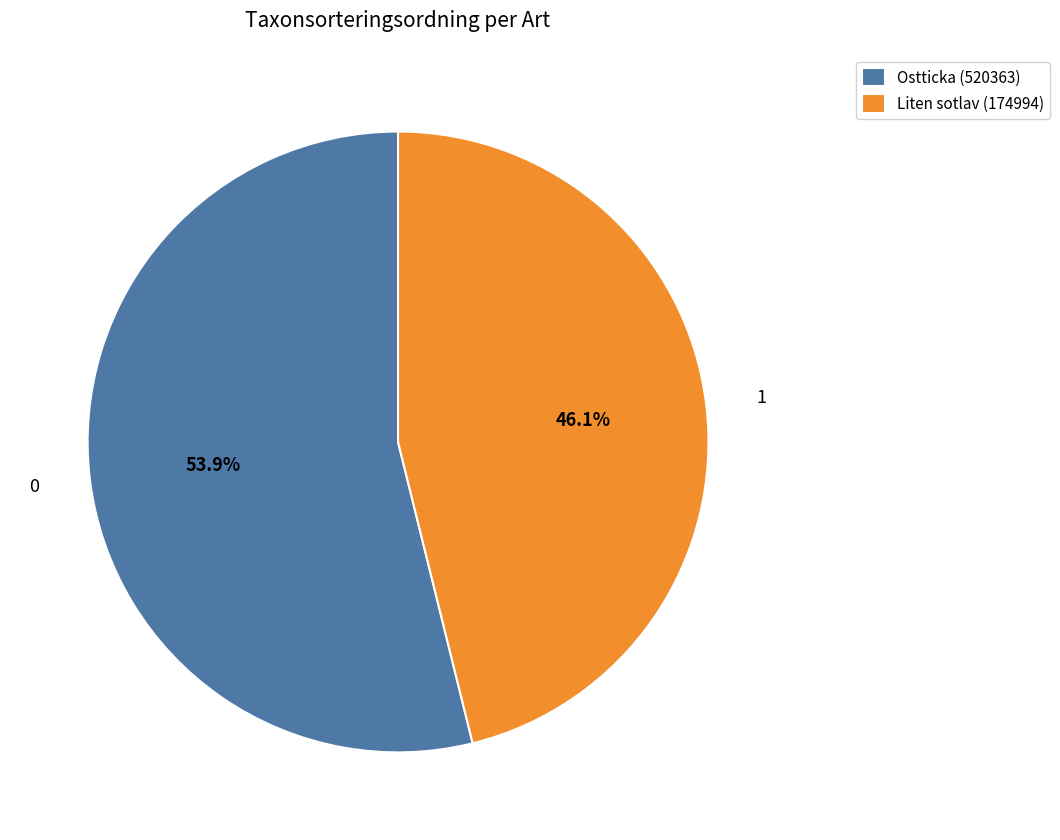

What is the largest slice in the pie chart?

Ostticka (520363)